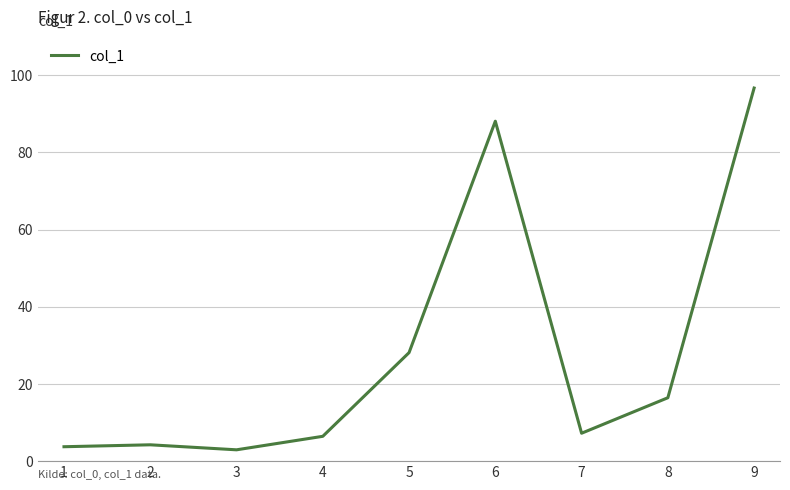

The chart shows a value of 2.2 at 4. True or false?

False